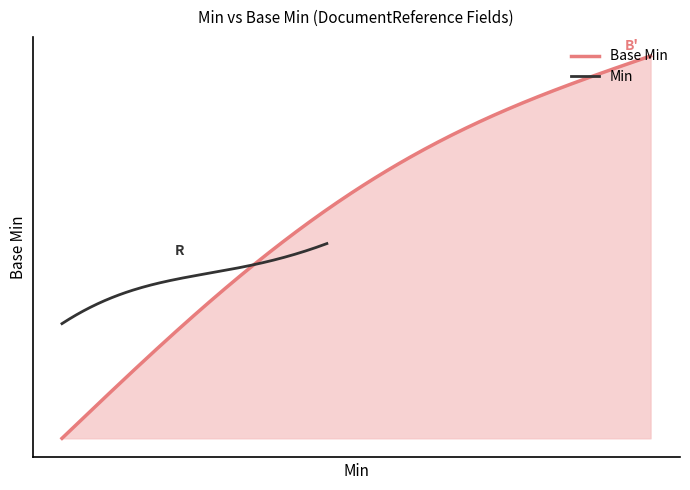

The value at 0 is 1. True or false?

False